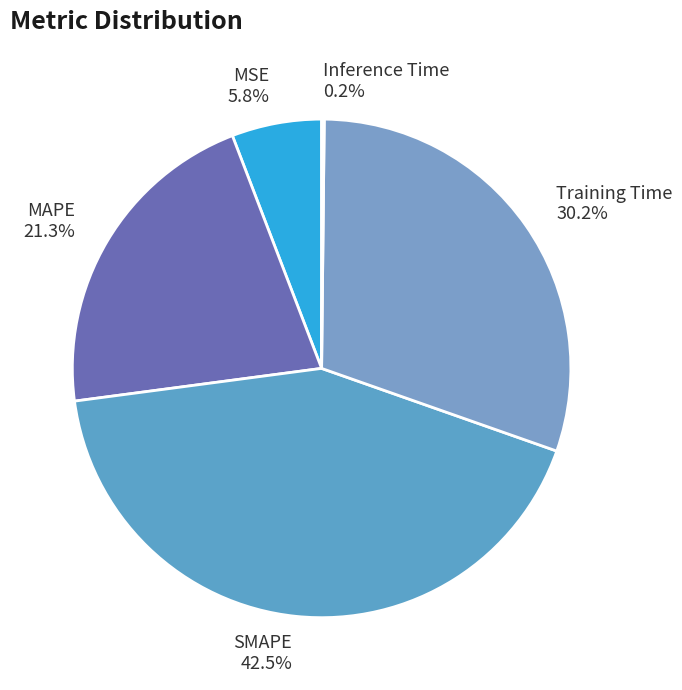

Which has a higher value, SMAPE or MAPE?

SMAPE